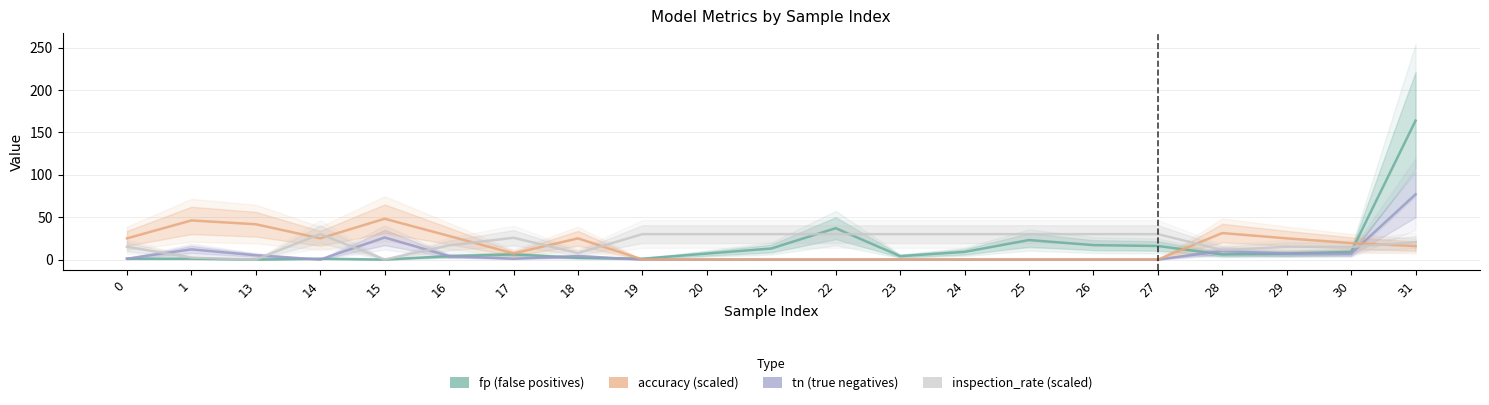

What is the highest value of the fp series?

164.0